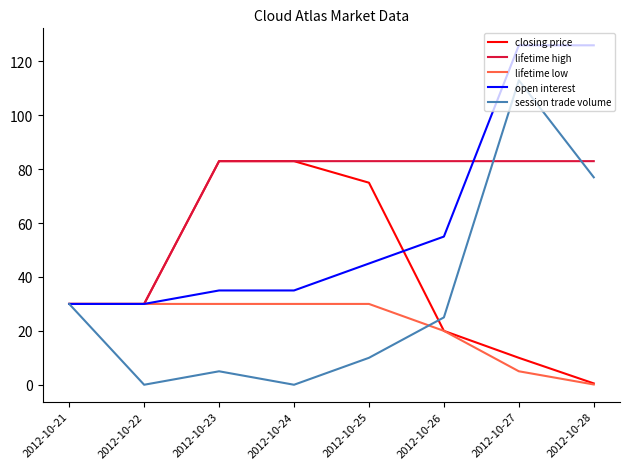

At how many categories does at least one series exceed 76?

6